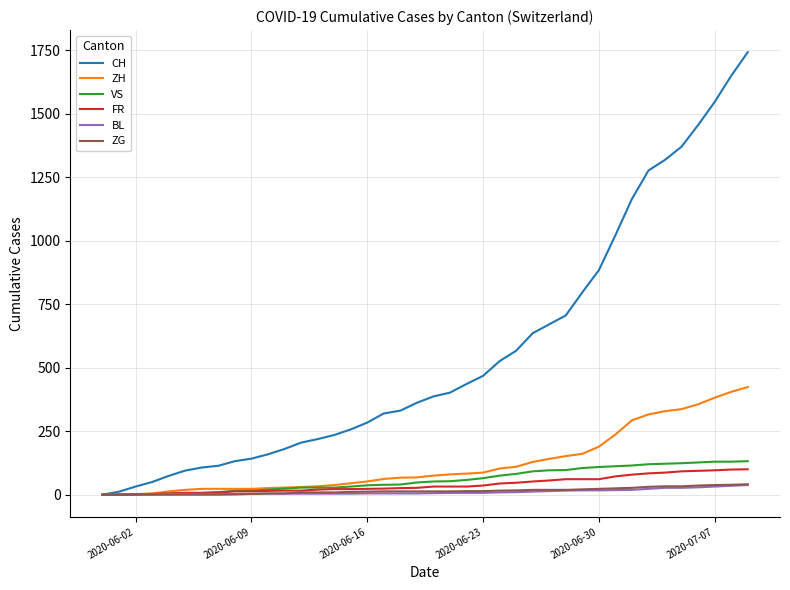

What is the maximum value for VS?

132